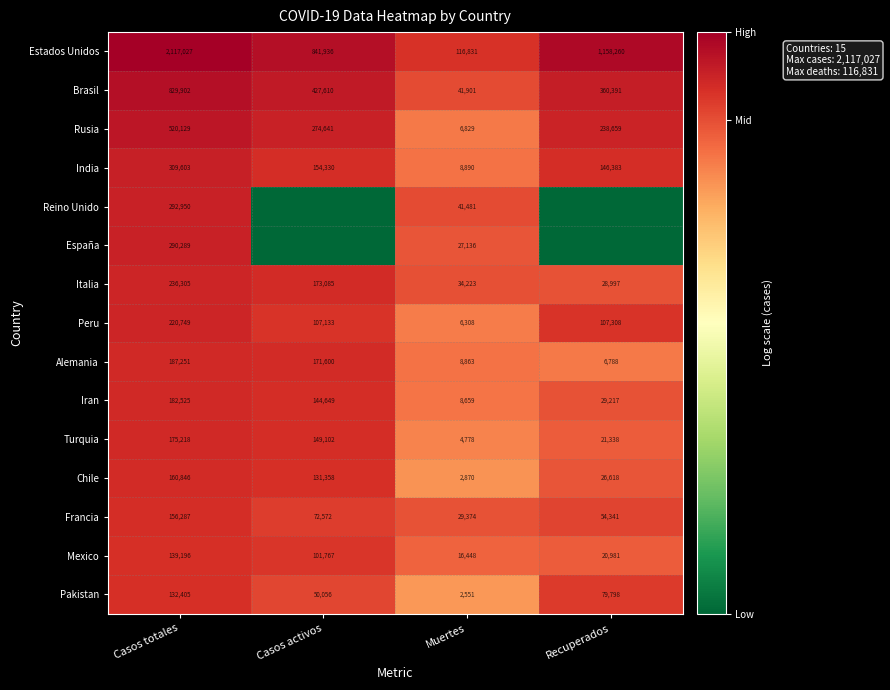

At which label does India first exceed 154330?

Casos totales